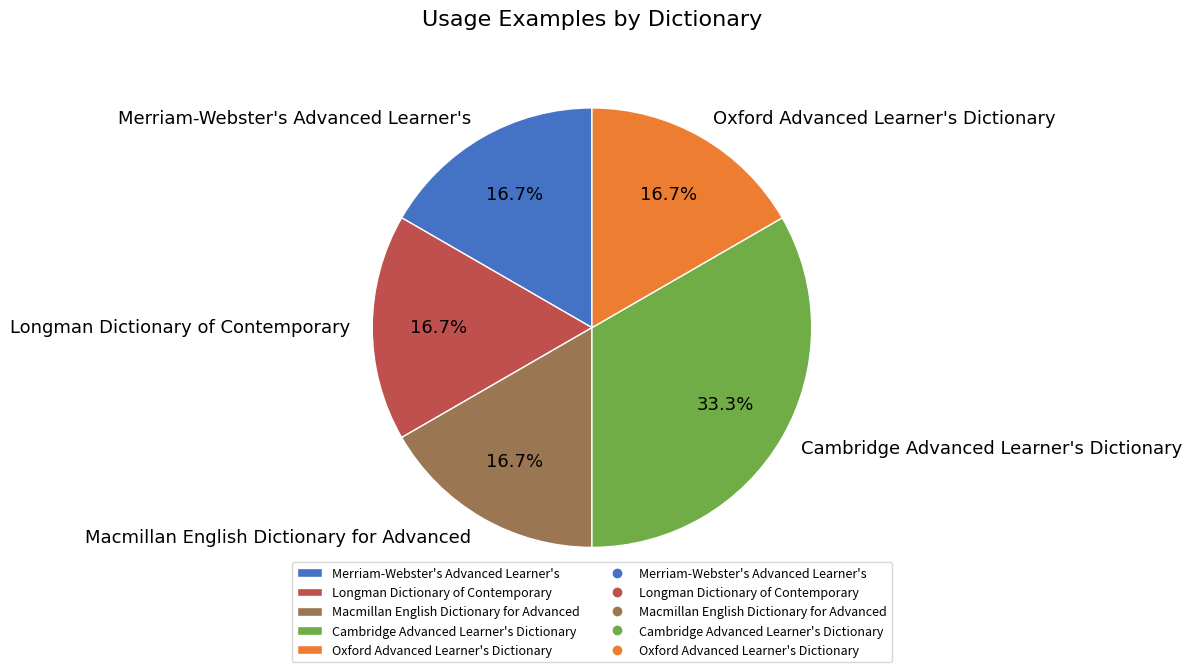

Is Oxford Advanced Learner's Dictionary the majority of the pie?

No